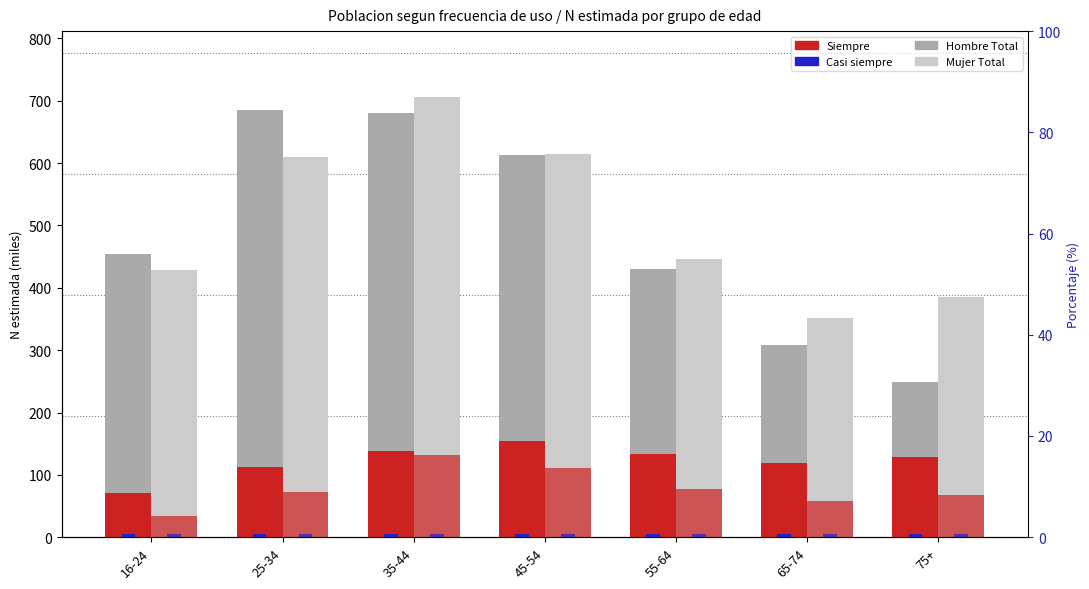

Rank the series at 75+ from lowest to highest value.

Hombre Casi siempre (accent), Mujer Casi siempre (accent), Mujer Siempre (miles), Hombre Siempre (miles), Hombre N (estimada, miles), Mujer N (estimada, miles)